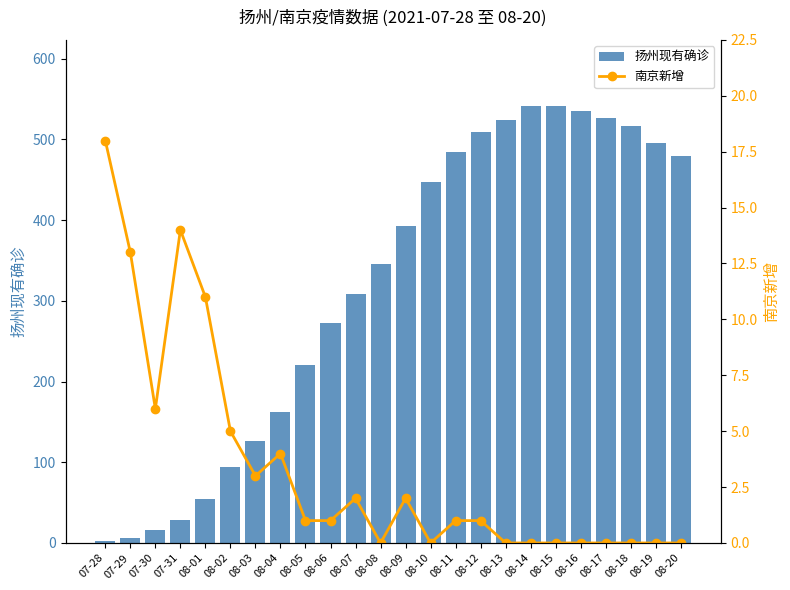

How many values in the 扬州现有确诊 series are below 393?

12